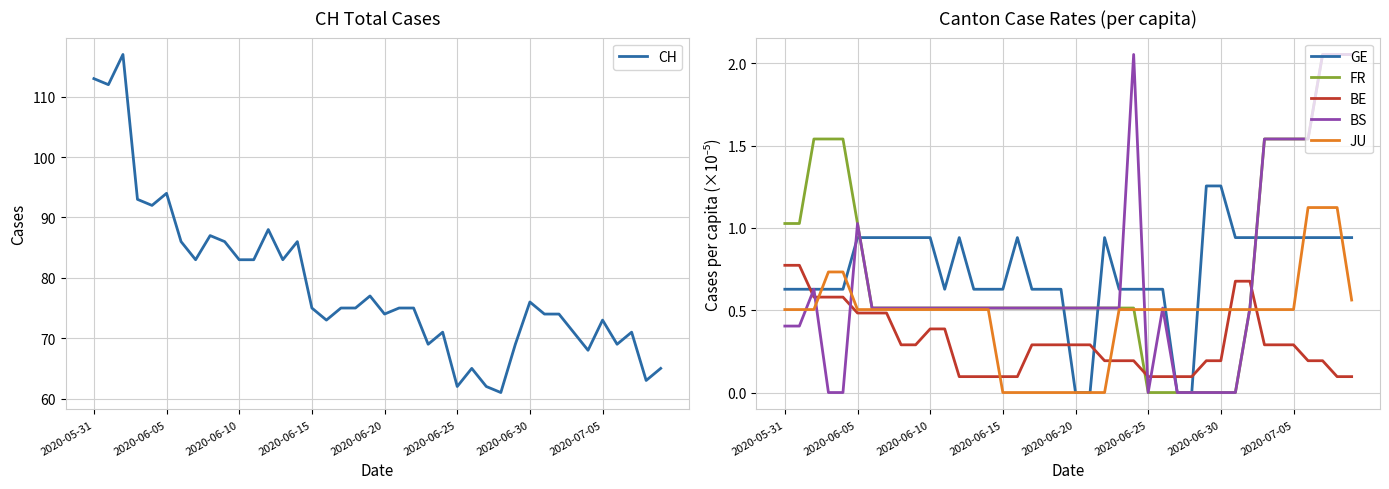

Is it true that GE equals 0.4 at 2020-07-05?

False